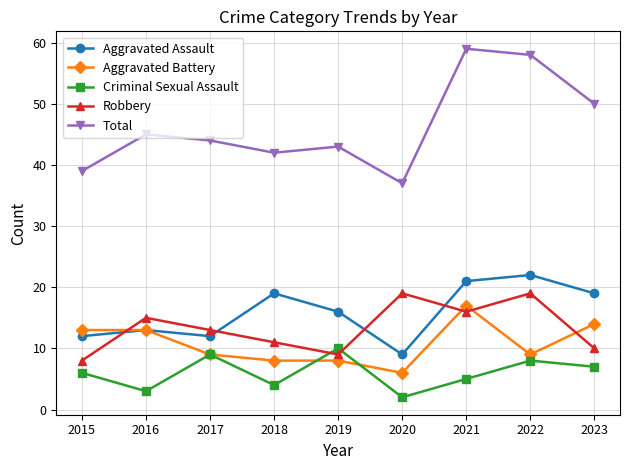

True or false: Total and Aggravated Assault cross at least once.

False